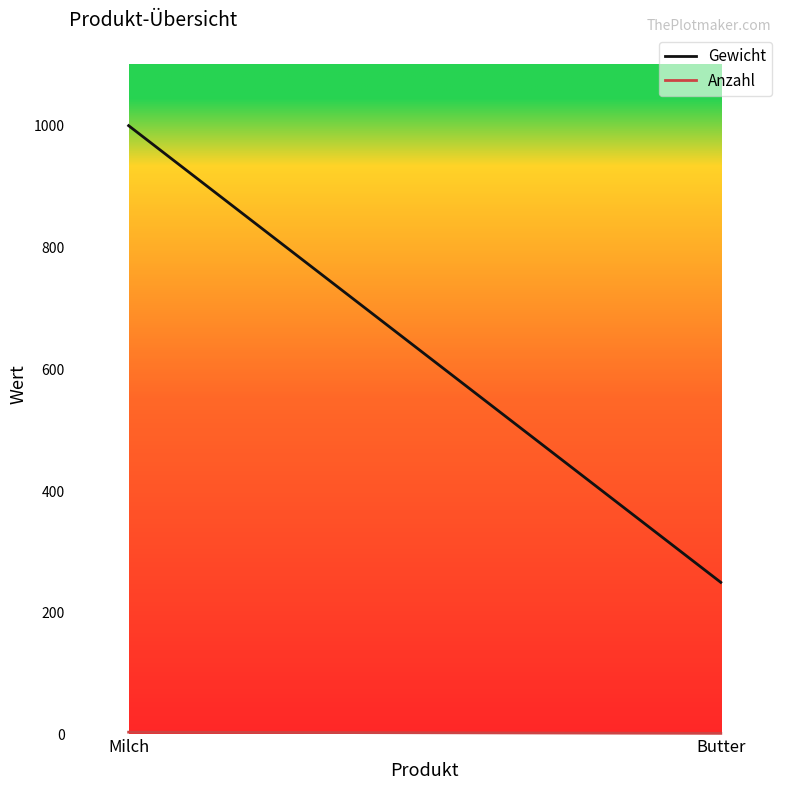

Rank the series by their maximum value, from highest to lowest.

Gewicht, Anzahl